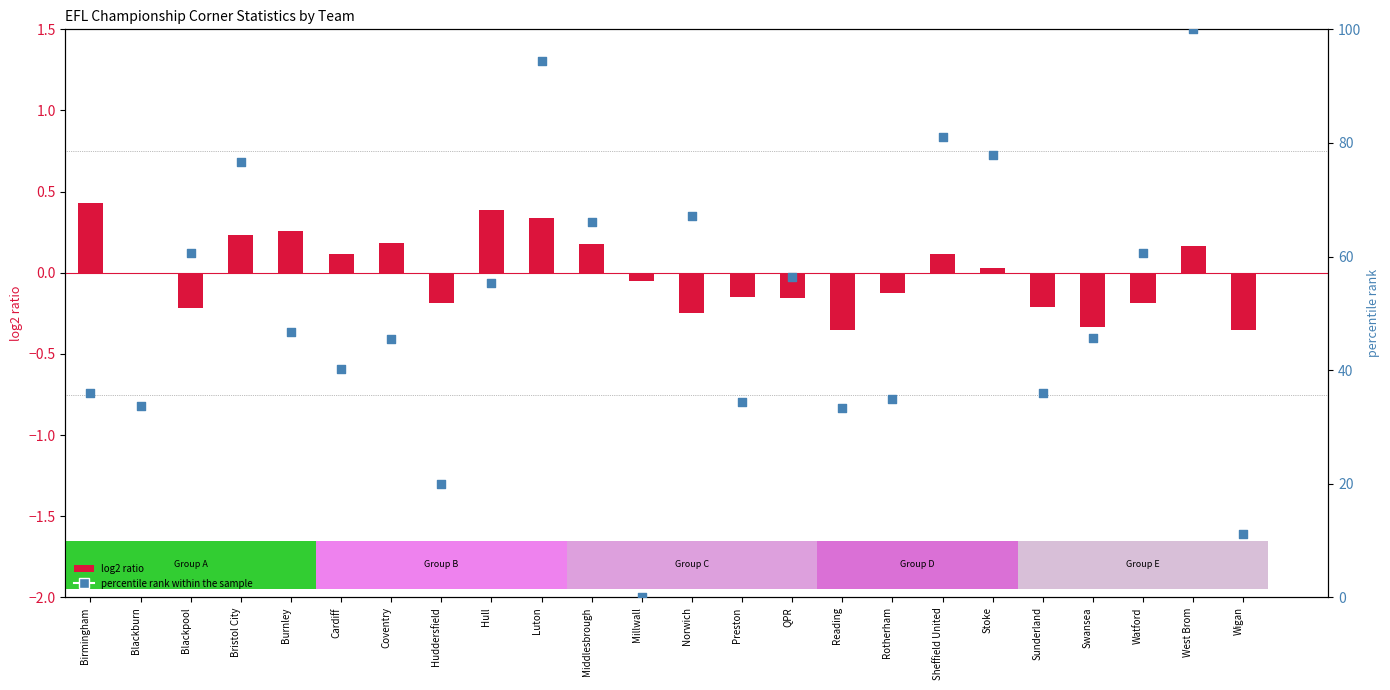

At which category is the sum across all series the highest?

West Brom